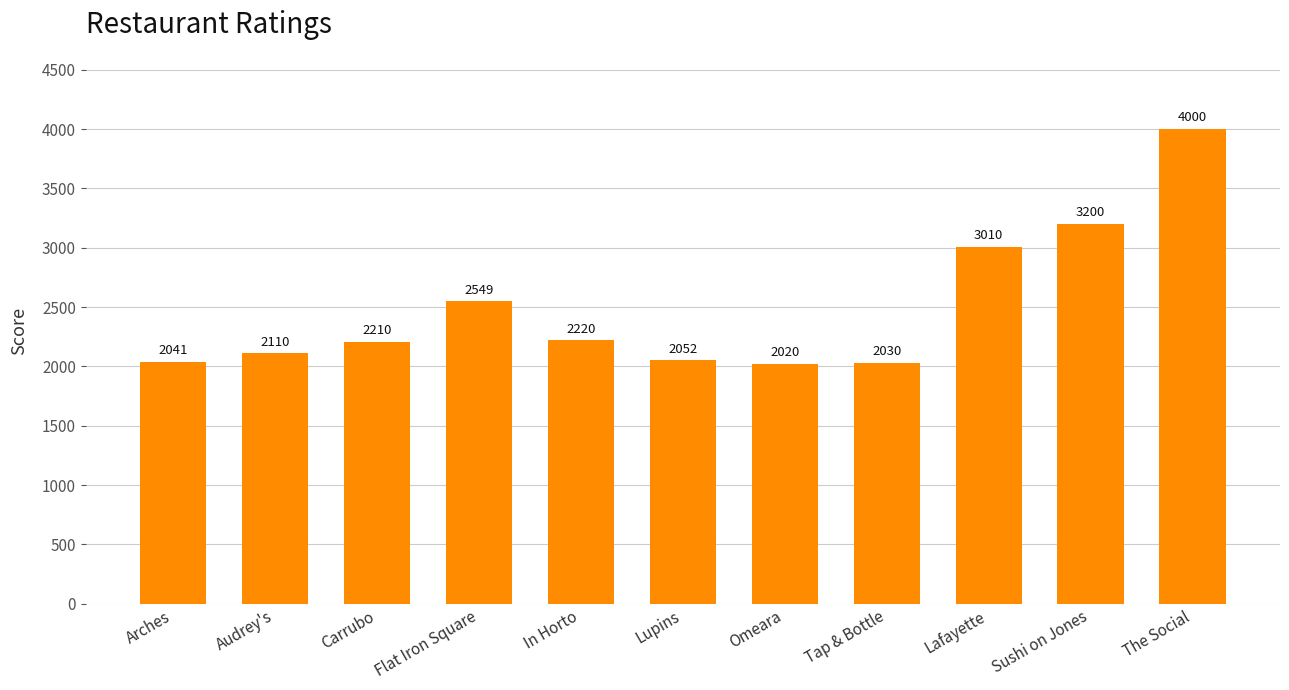

Does the chart contain any negative values?

No